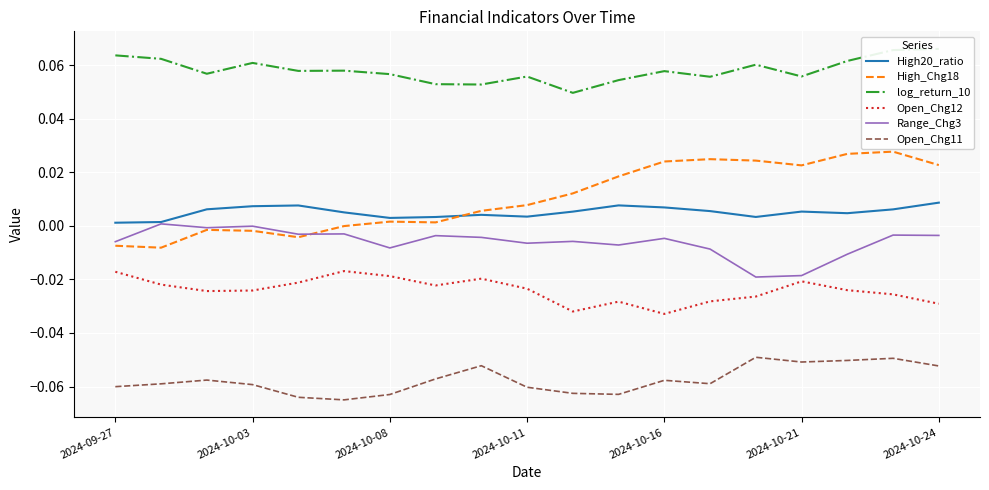

How many lines are shown in the chart?

6